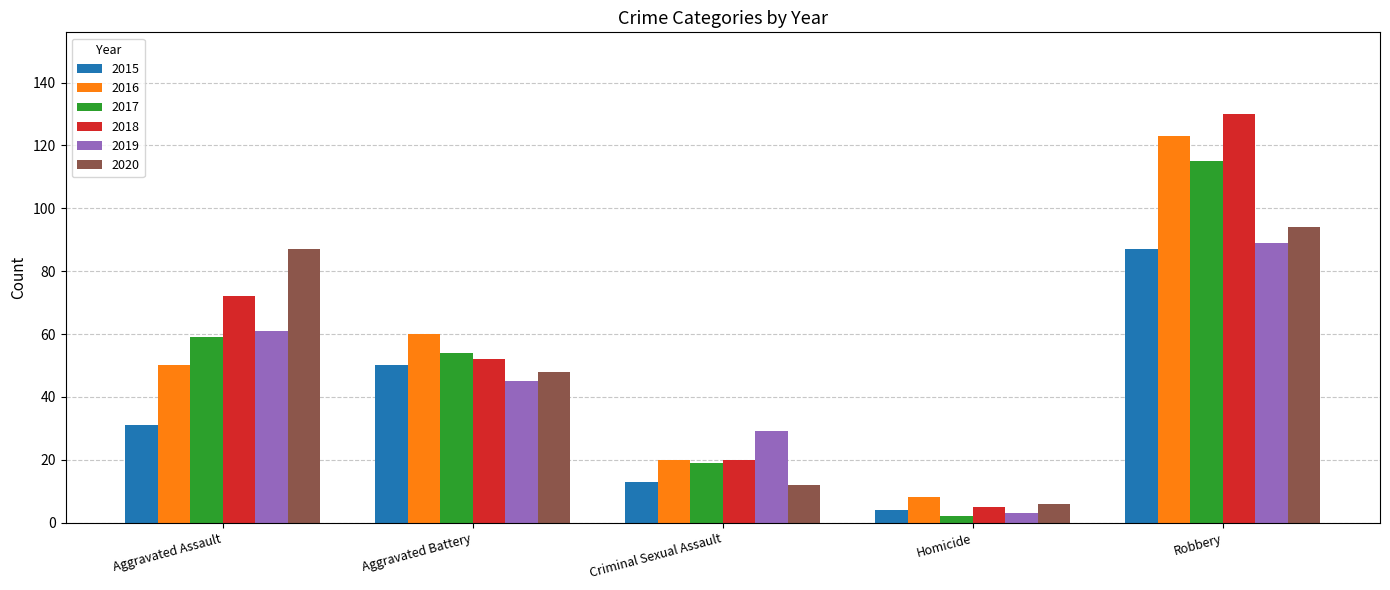

What is the smallest value displayed?

2